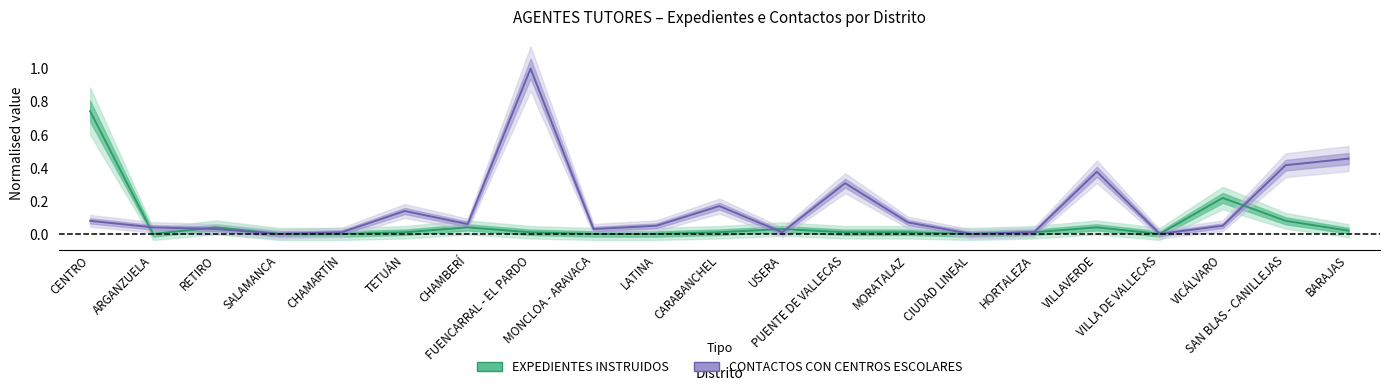

Where is the first local minimum for CONTACTOS CON CENTROS ESCOLARES?

SALAMANCA